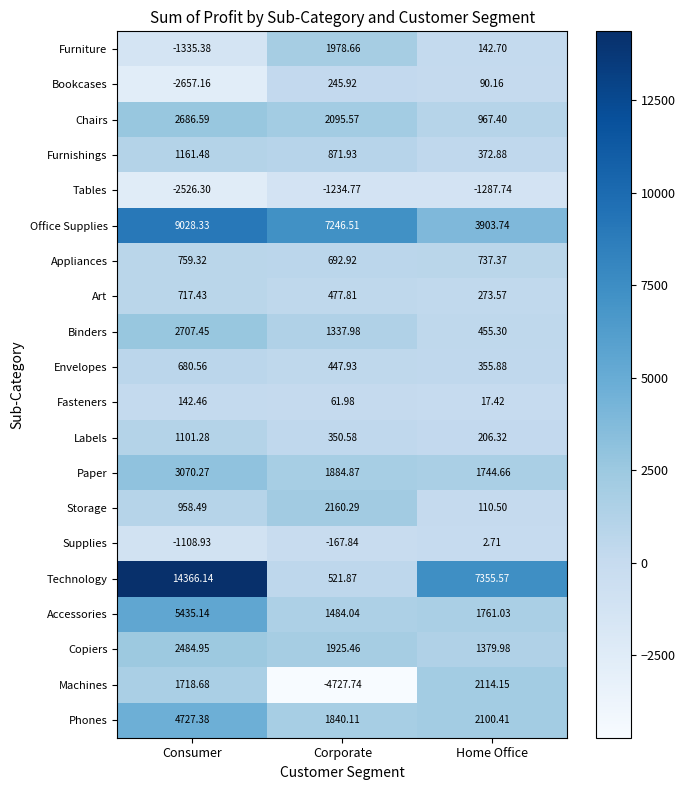

Which series has the widest spread of values?

Technology